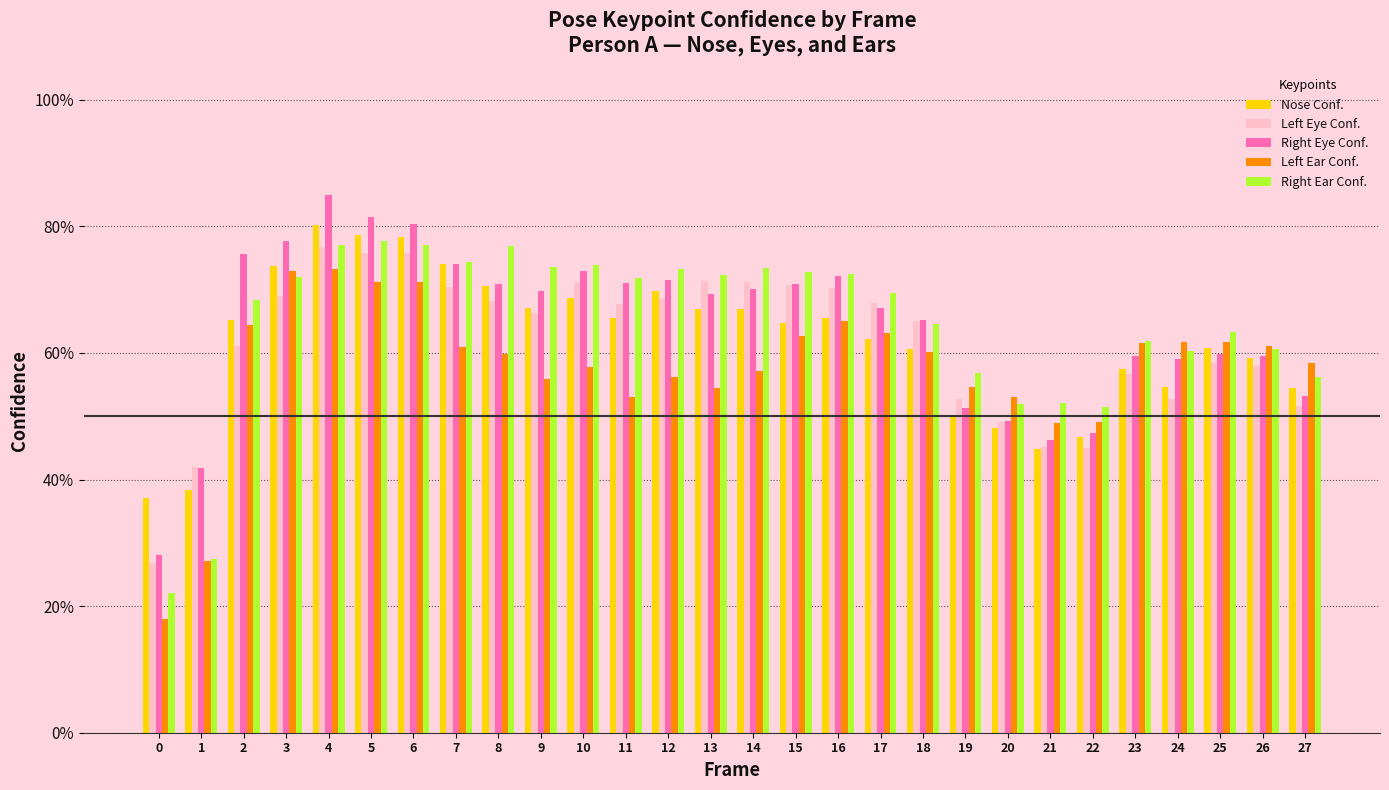

Are the bars grouped side by side (vs. stacked)?

Yes